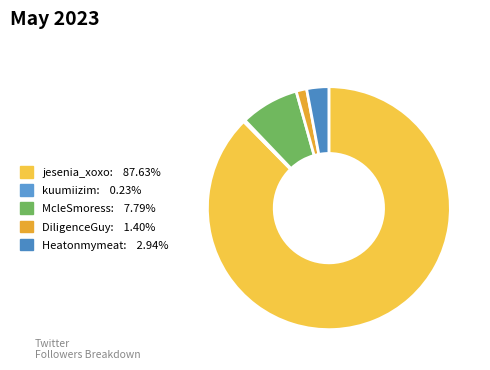

What portion of the pie excludes Heatonmymeat?

97.1%